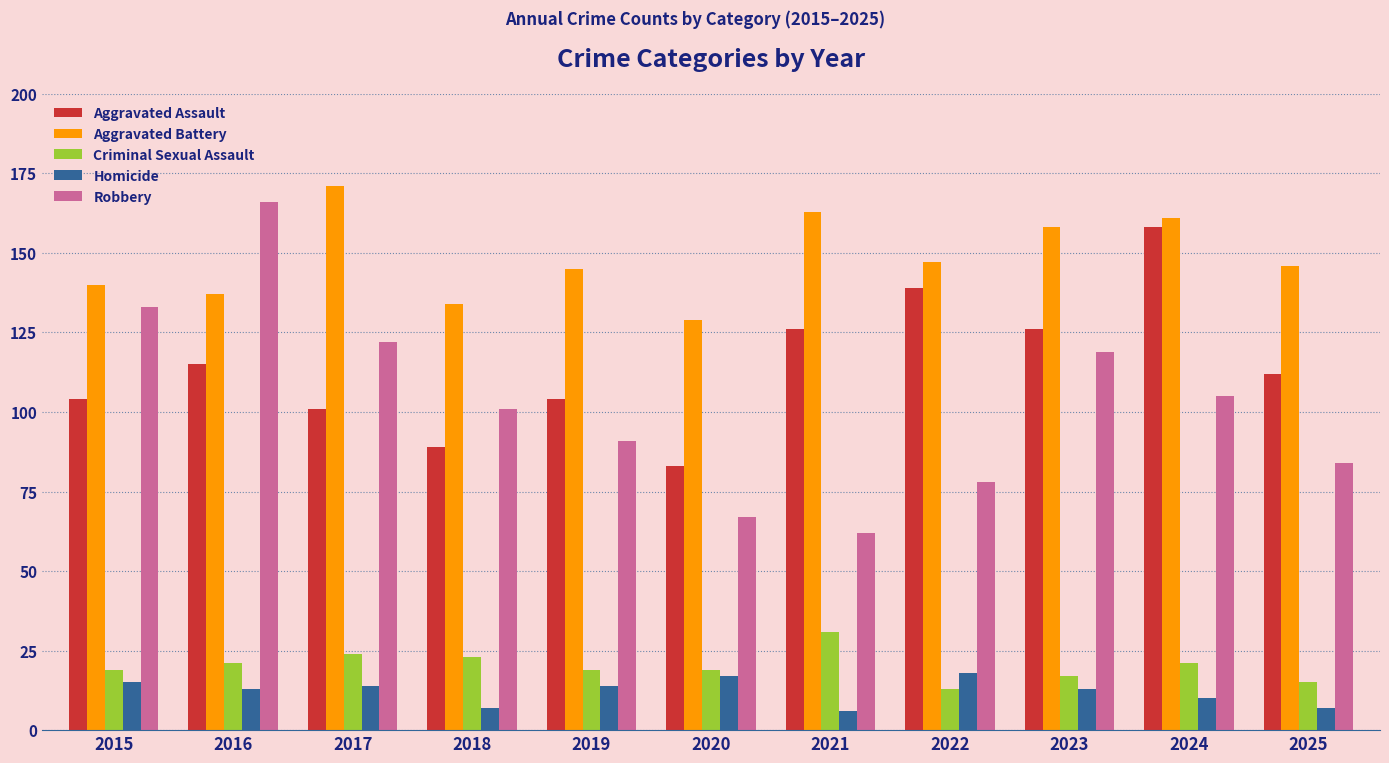

How many categories are shown in the chart?

11